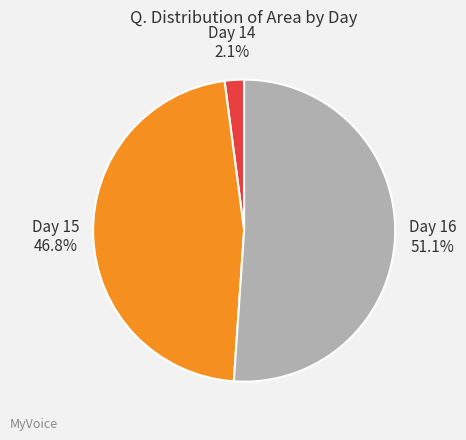

What is the ratio of the value at Day 16 to the value at Day 15?

1.1